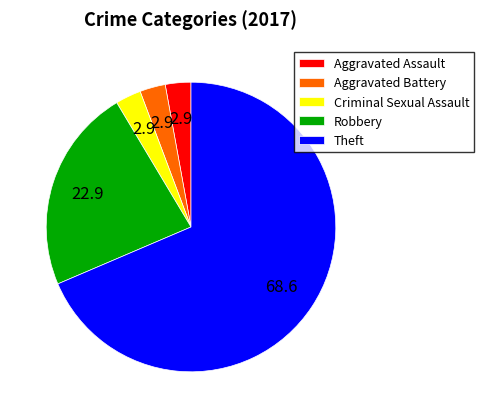

The Aggravated Assault slice represents 3% of the pie. True or false?

True